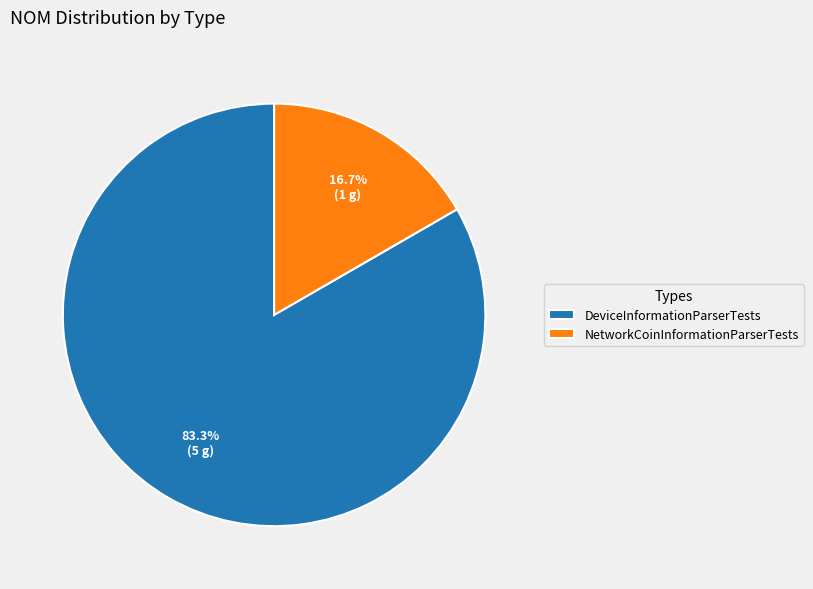

Is the sum of NetworkCoinInformationParserTests and DeviceInformationParserTests greater than half?

Yes